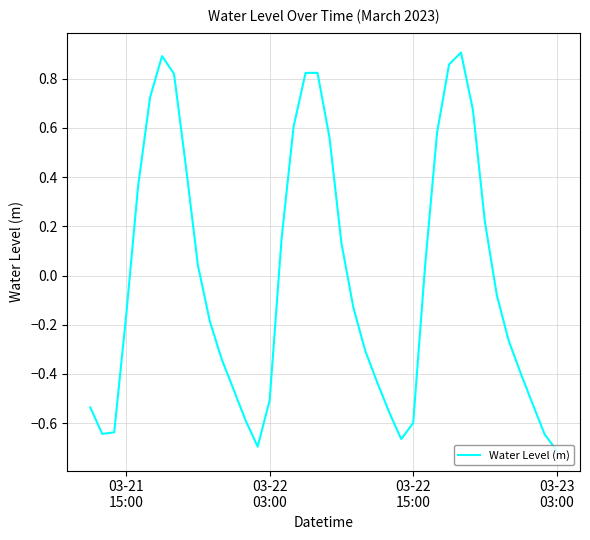

How many lines are shown in the chart?

1